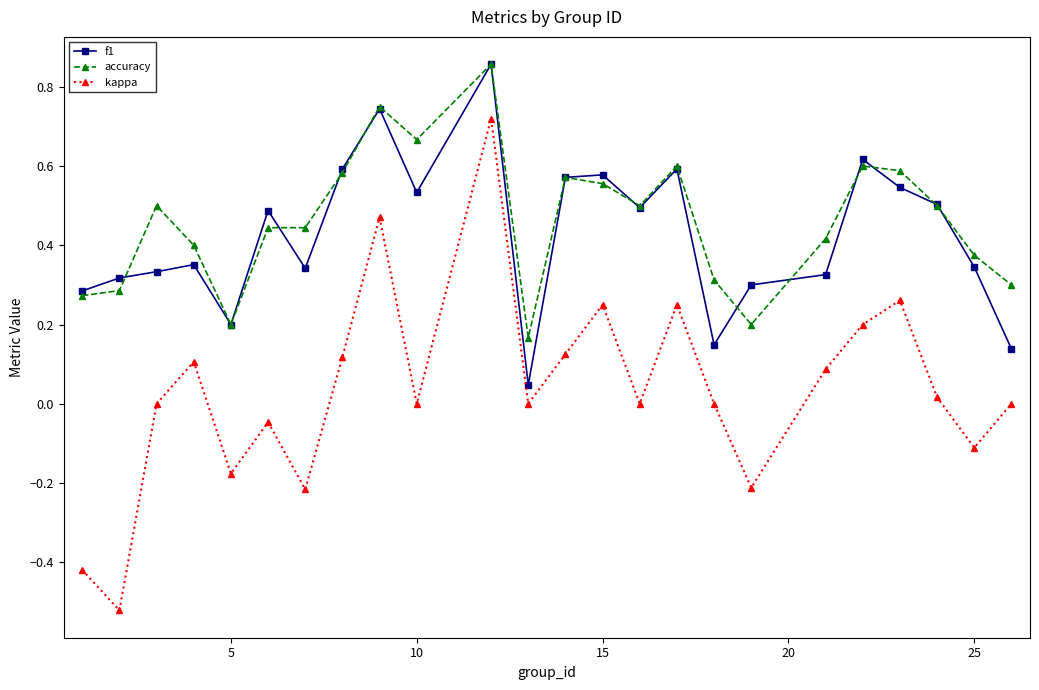

True or false: accuracy and kappa intersect in this chart.

False